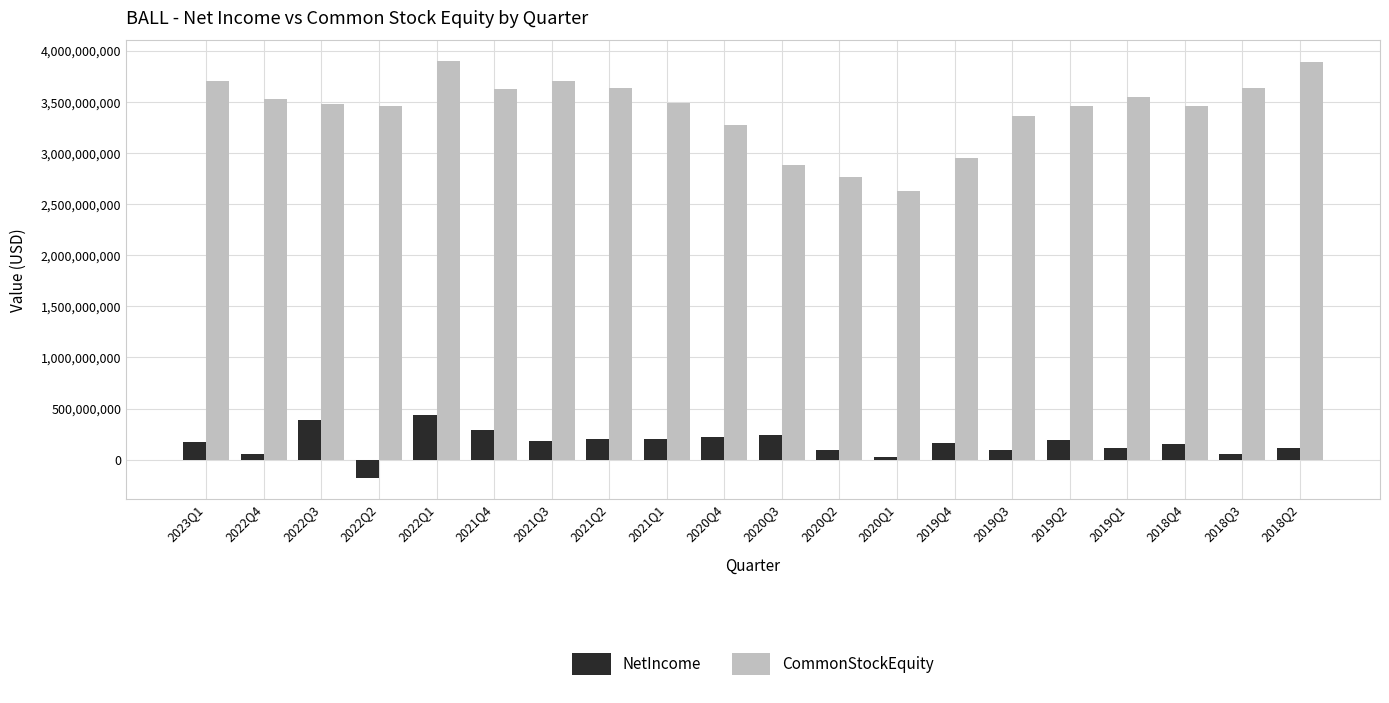

Is the value of NetIncome at 2018Q4 greater than the value of CommonStockEquity at 2018Q4?

No